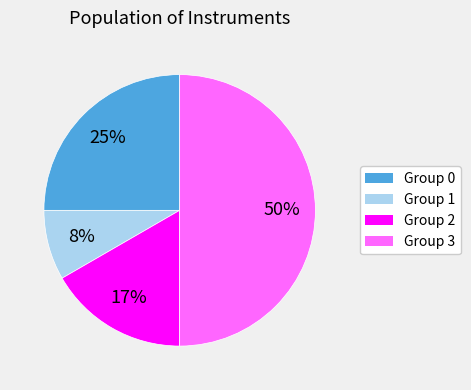

What is the largest slice in the pie chart?

Group 3